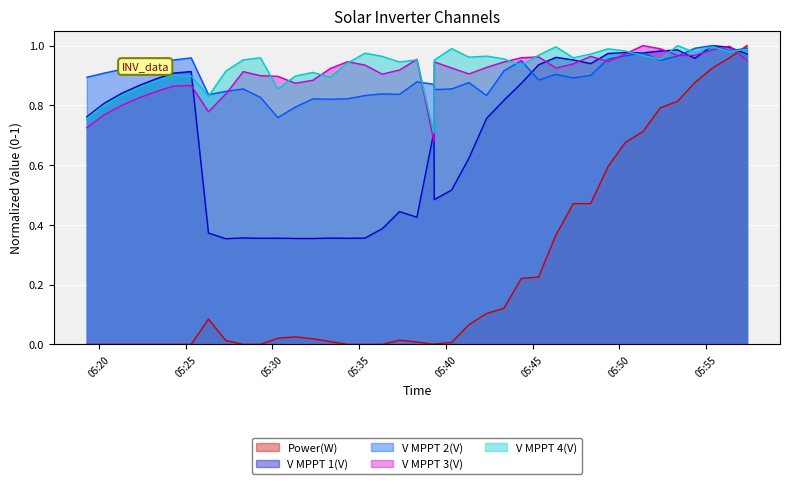

Which series ends up on top after the final intersection of V MPPT 2(V) and V MPPT 3(V)?

V MPPT 2(V)